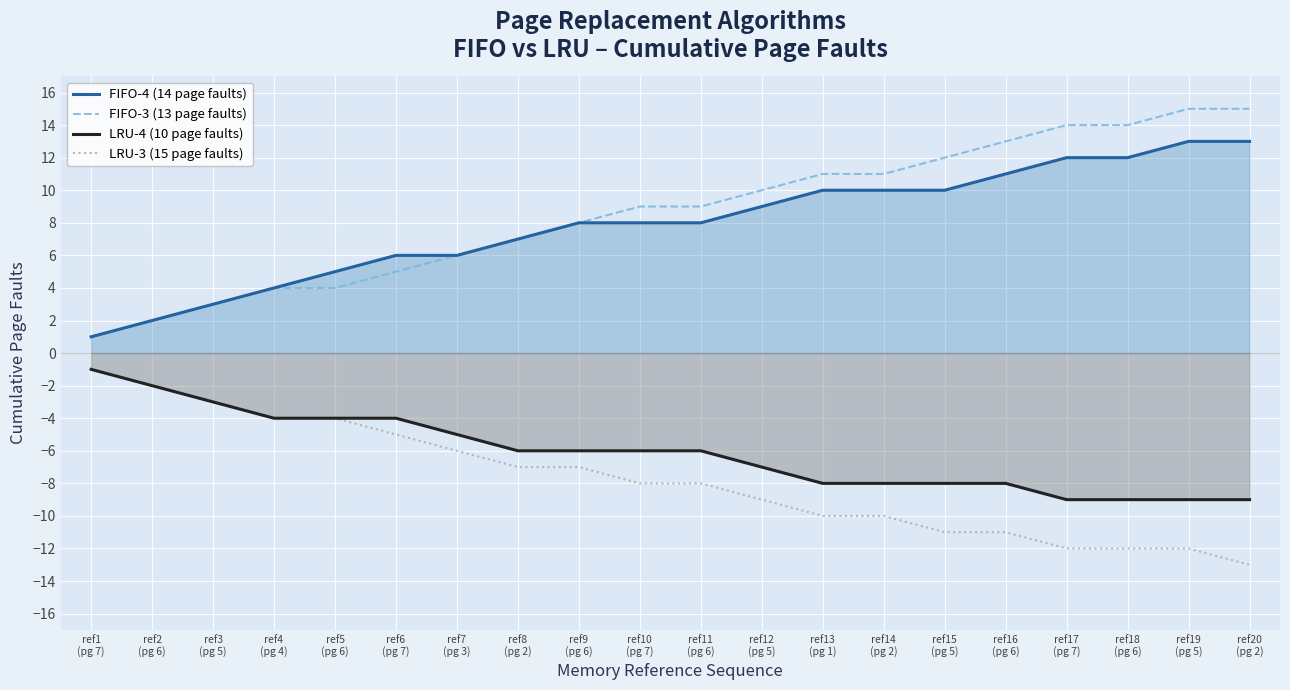

What is the value of the FIFO-3 (13 page faults) point at the 2nd from the left?

2